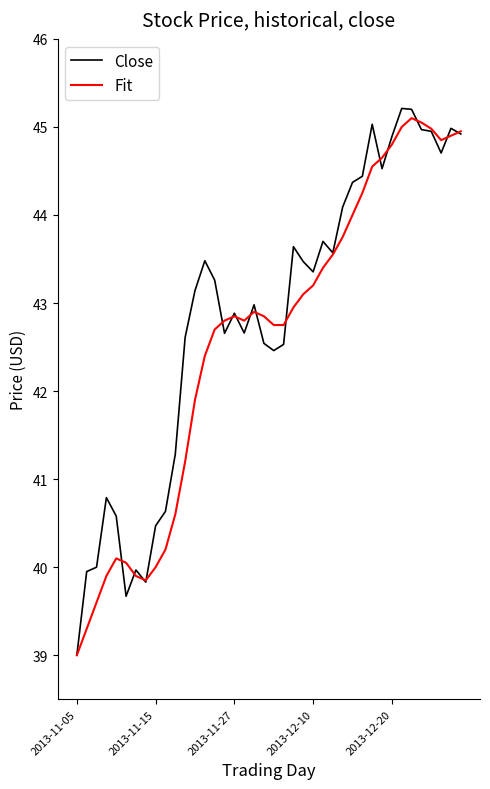

True or false: Fit and Close cross at least once.

True